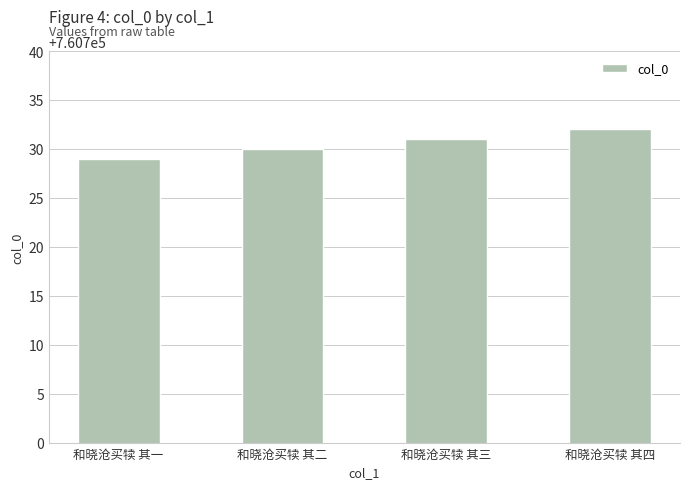

Does the chart contain stacked bars?

No